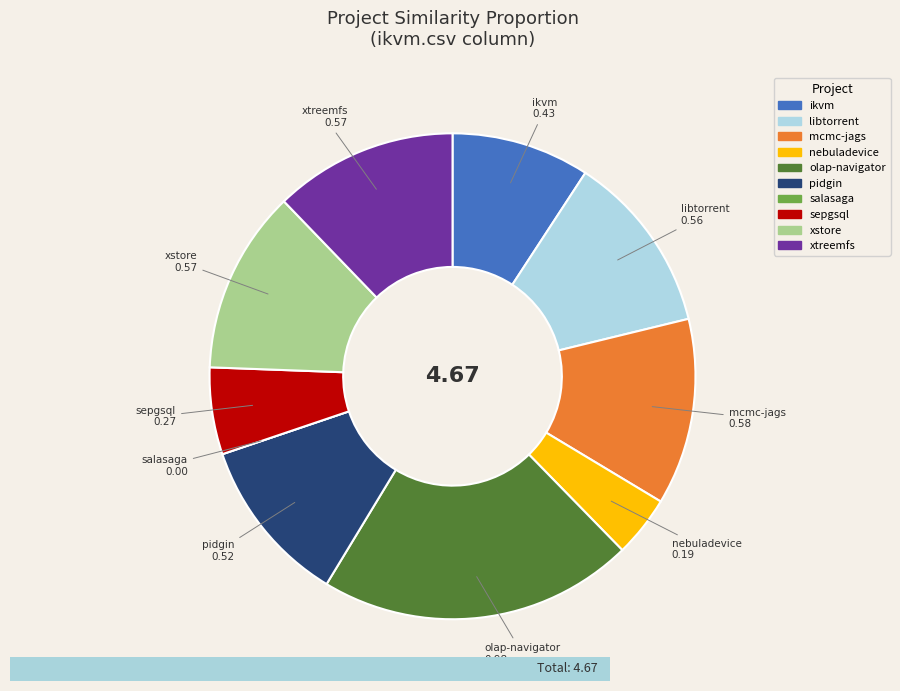

Does any single category account for the majority?

No